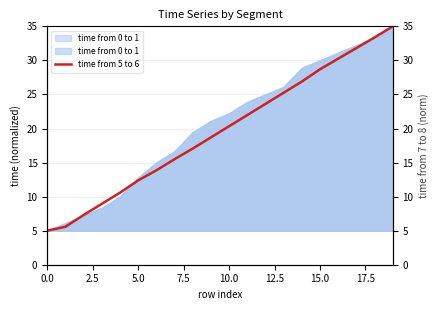

What is the value of the 12th point from the left?

22.0